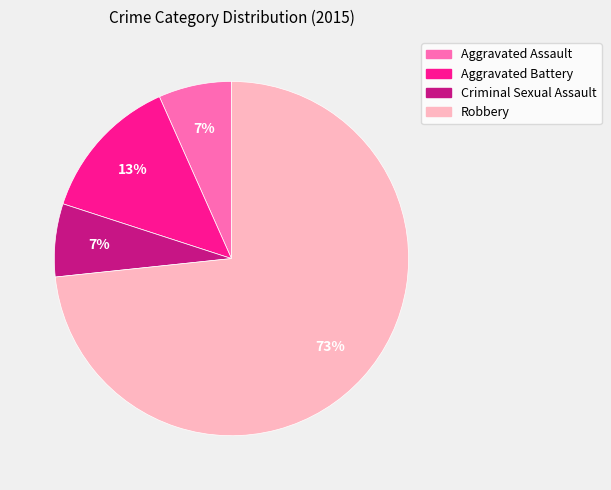

What percentage is the Criminal Sexual Assault slice, to the nearest percent?

7%